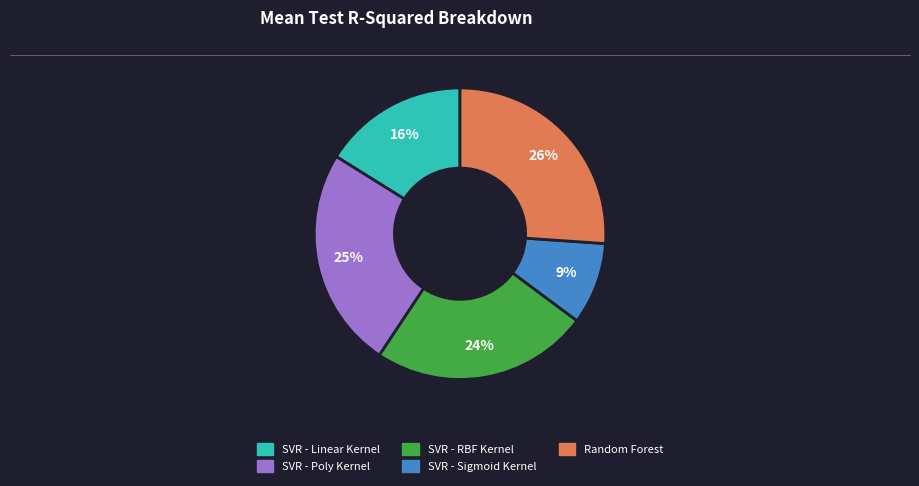

To the nearest percent, what percentage of the pie is SVR - Sigmoid Kernel?

9%